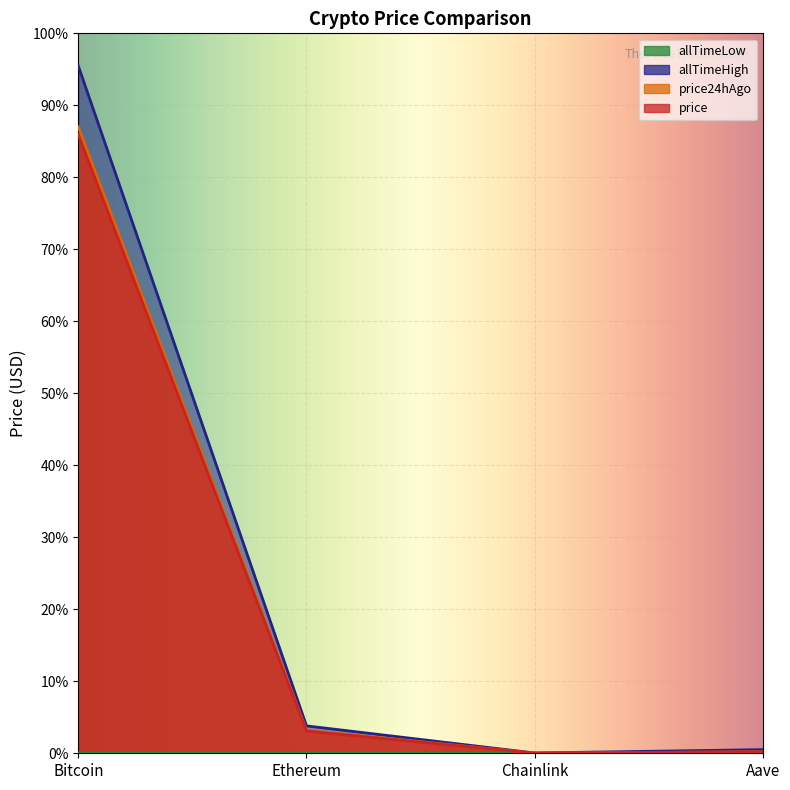

What is the label of the 2nd point from the right?

Chainlink